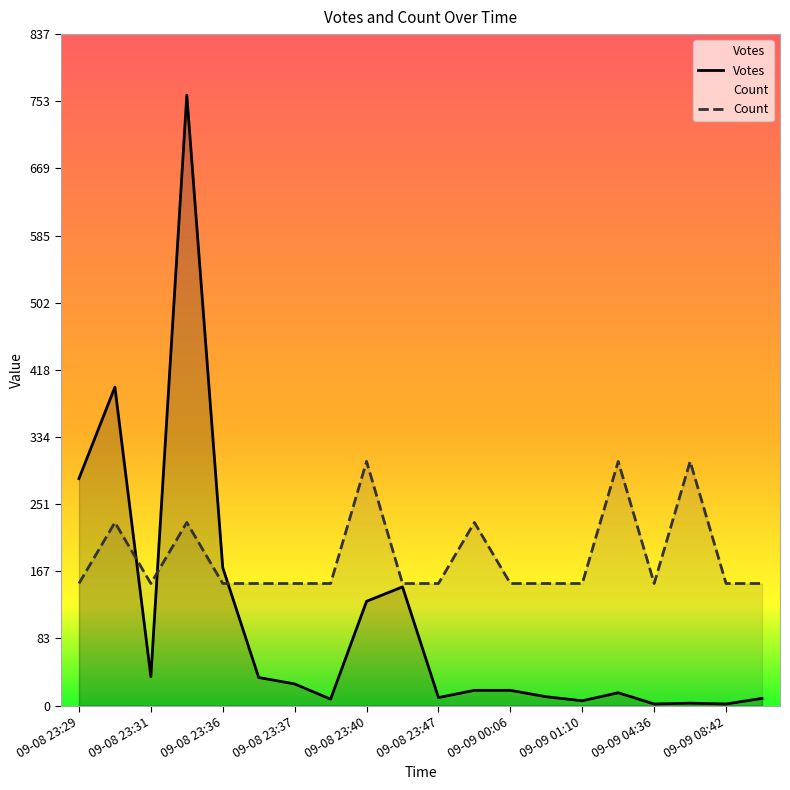

Read the Votes value at 2019-09-08 23:36.

172